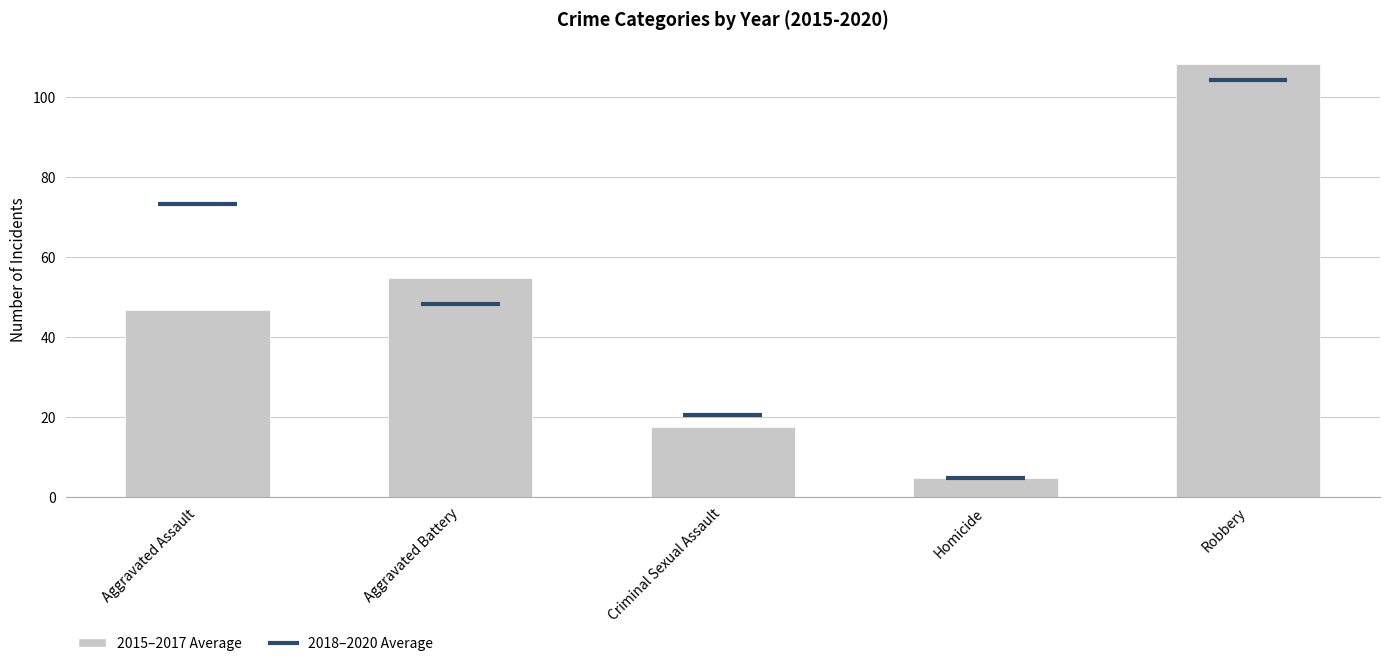

Rank the categories by value from lowest to highest.

Homicide, Criminal Sexual Assault, Aggravated Assault, Aggravated Battery, Robbery